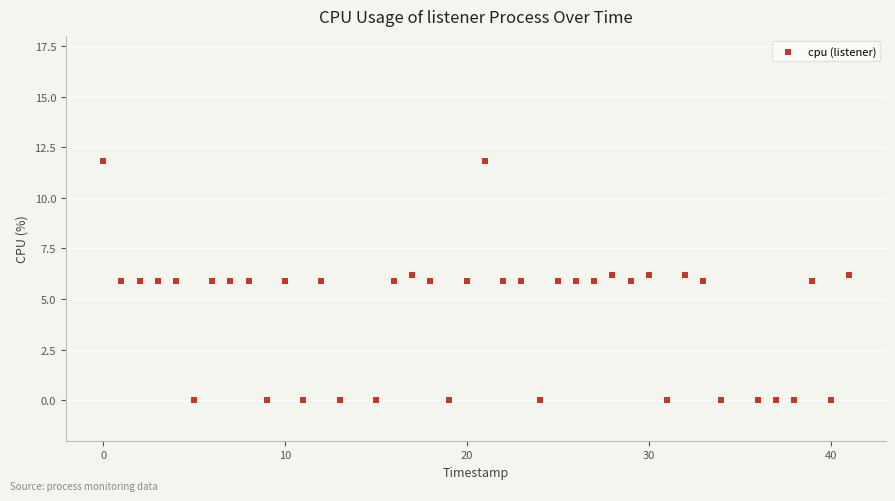

What is the range of X values (max minus min)?

41.0